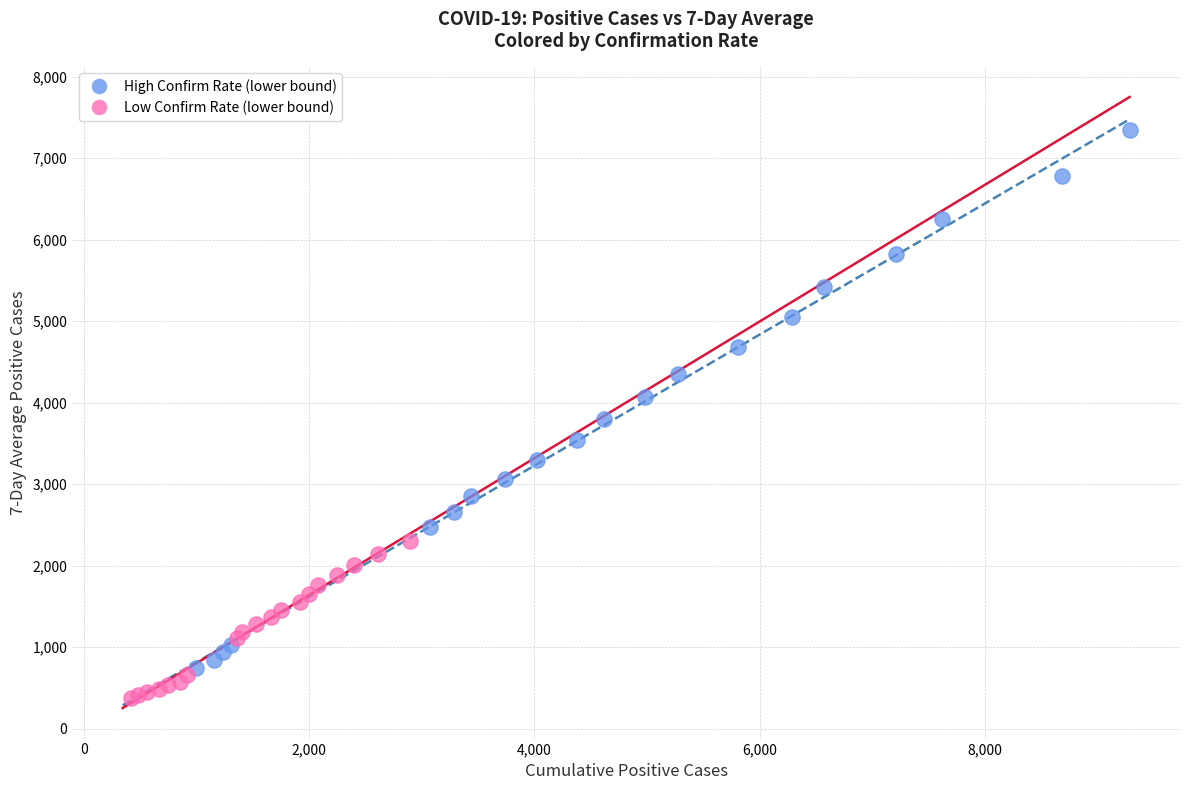

Which series contains the lowest Y value?

Low Confirm Rate (lower bound)